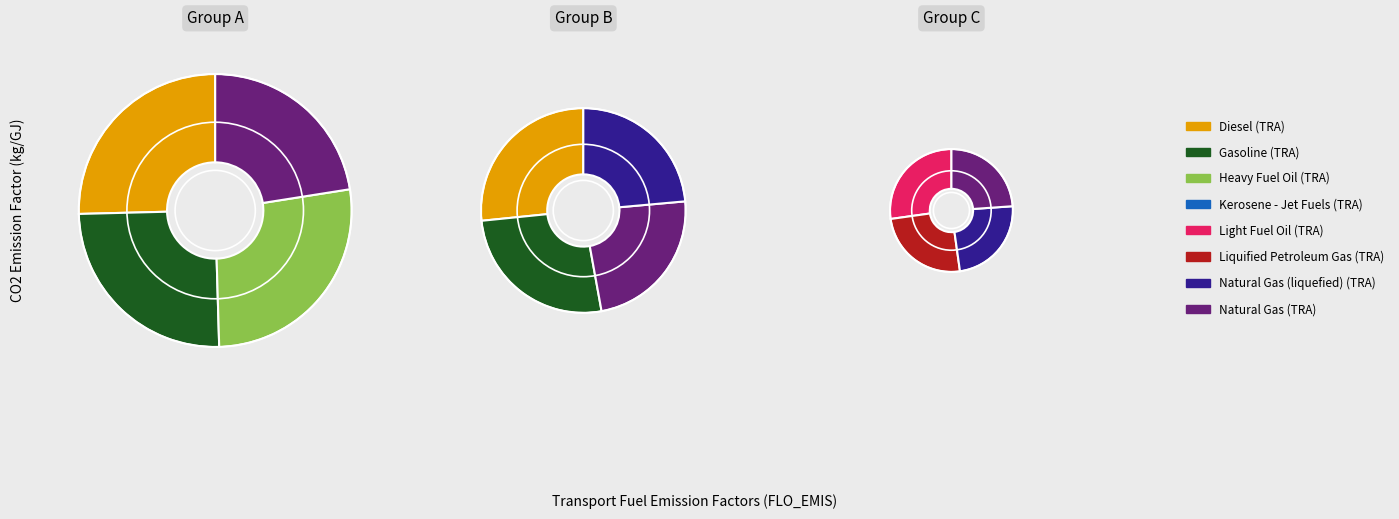

Is there any slice that represents more than half of the pie?

No